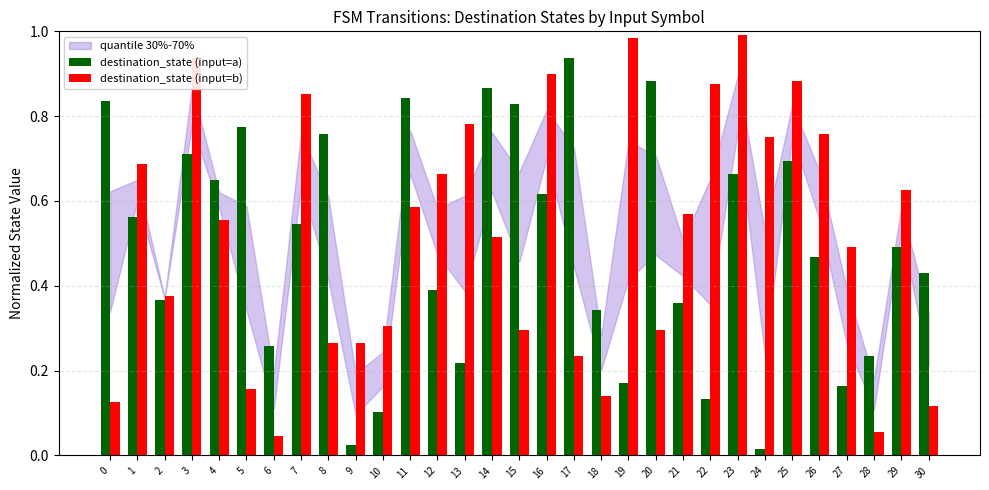

What is the sum of all destination_state (input=a) values?

15.3